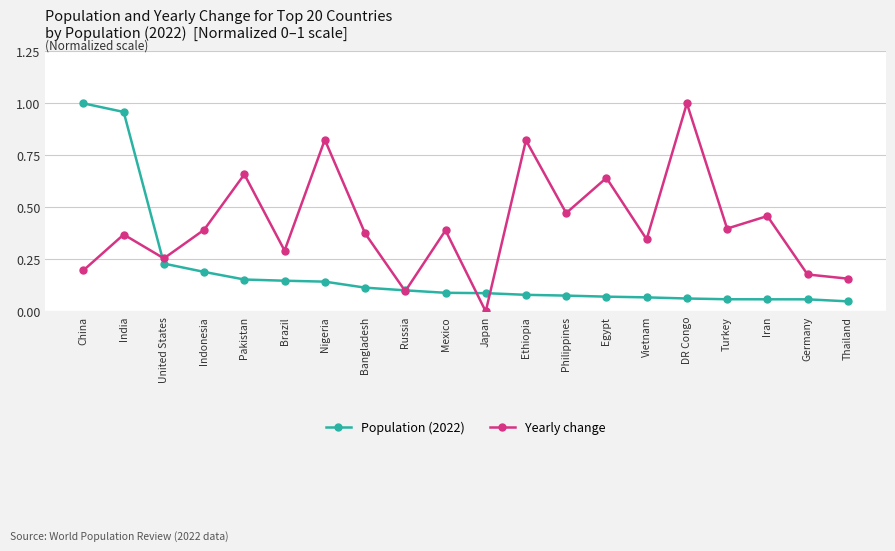

The Population (2022) series shows 0.1 at Japan. True or false?

True